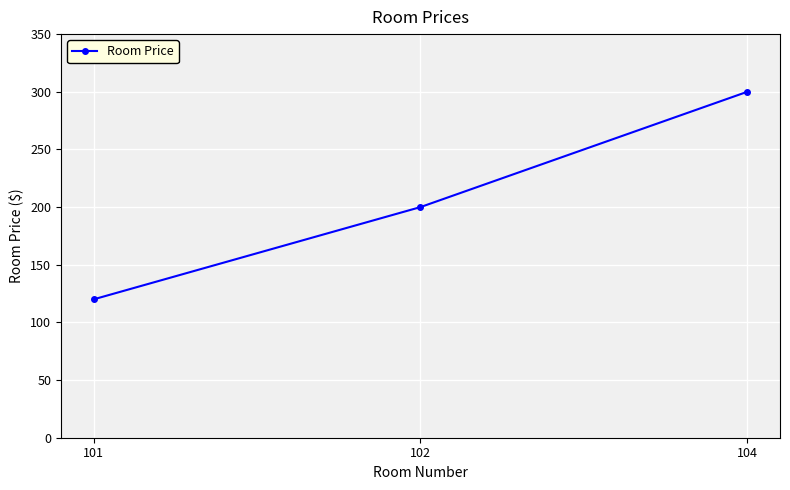

What is the difference between the values at 102 and 104?

100